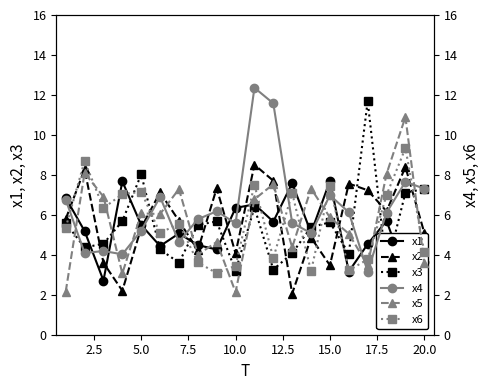

What is the minimum value for x1?

2.7